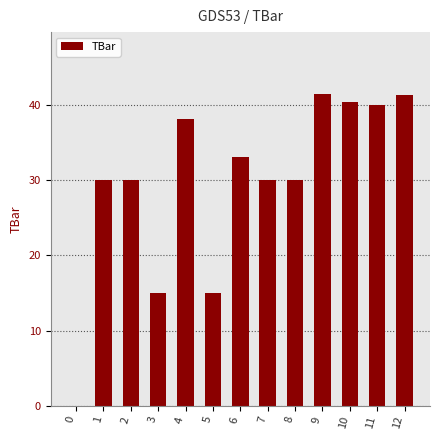

What is the sum of all values?

384.2